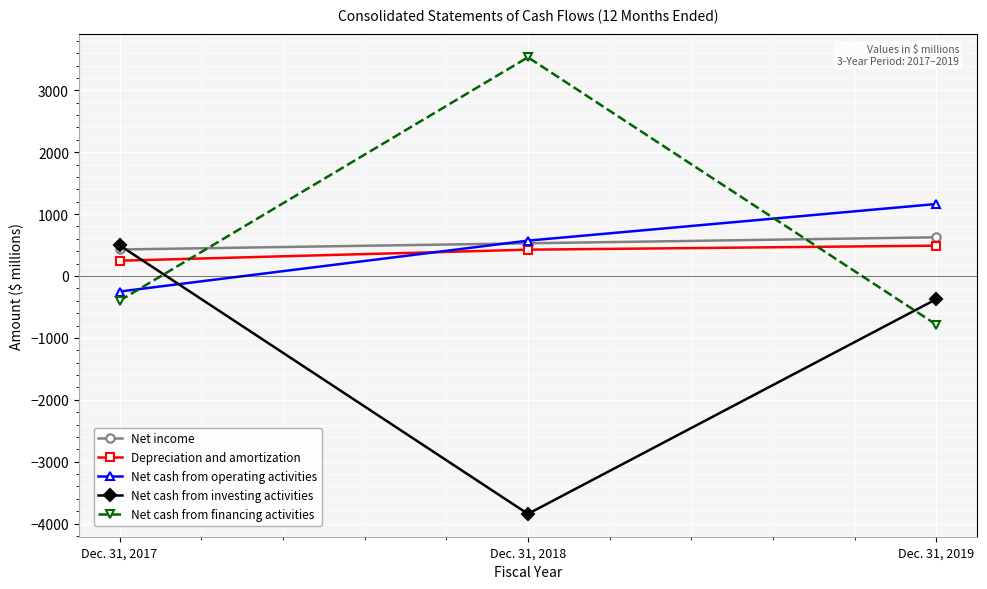

What is the difference between the maximum and second lowest values in the Depreciation and amortization series?

65